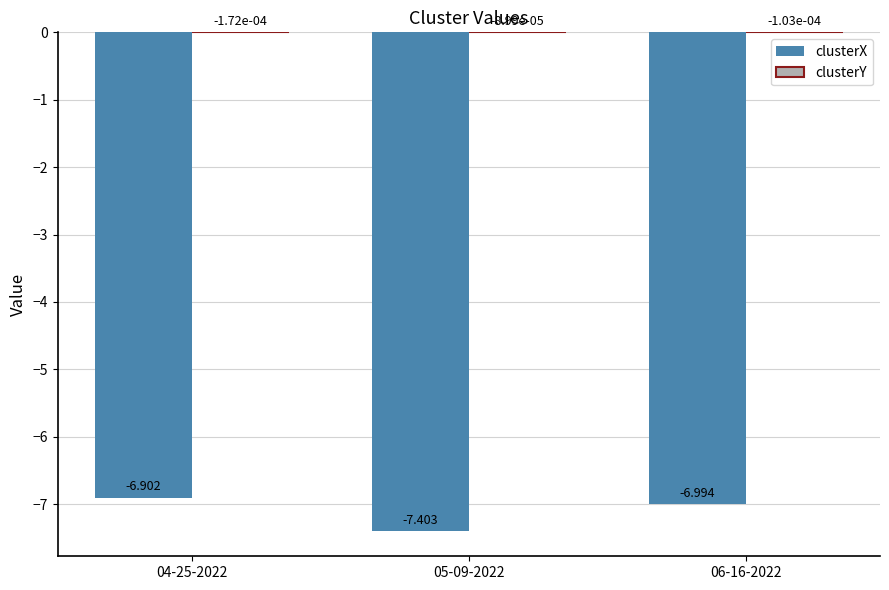

Count the number of categories in the chart.

3